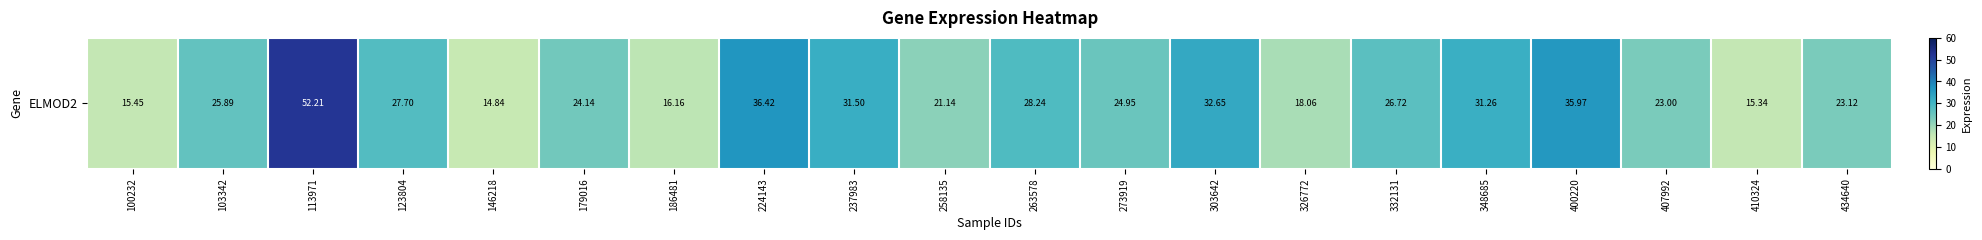

Reading left to right, what are all the values shown in this chart?

15.4	25.9	52.2	27.7	14.8	24.1	16.2	36.4	31.5	21.1	28.2	24.9	32.6	18.1	26.7	31.3	36.0	23.0	15.3	23.1